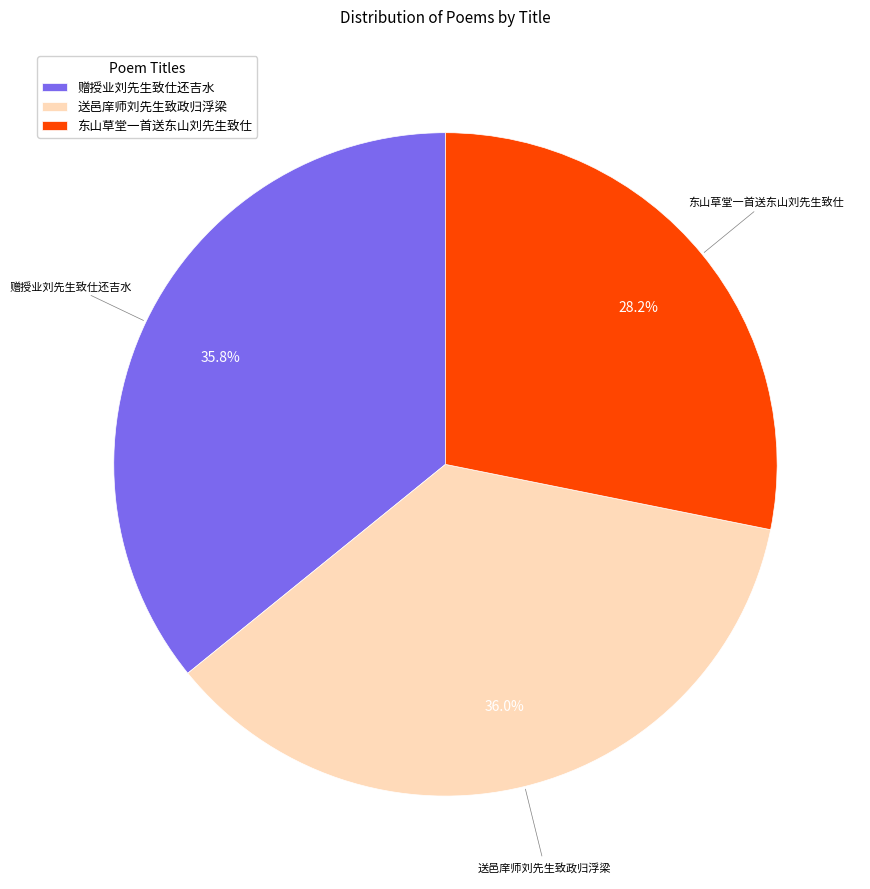

Does 东山草堂一首送东山刘先生致仕 represent more than half of the total?

No